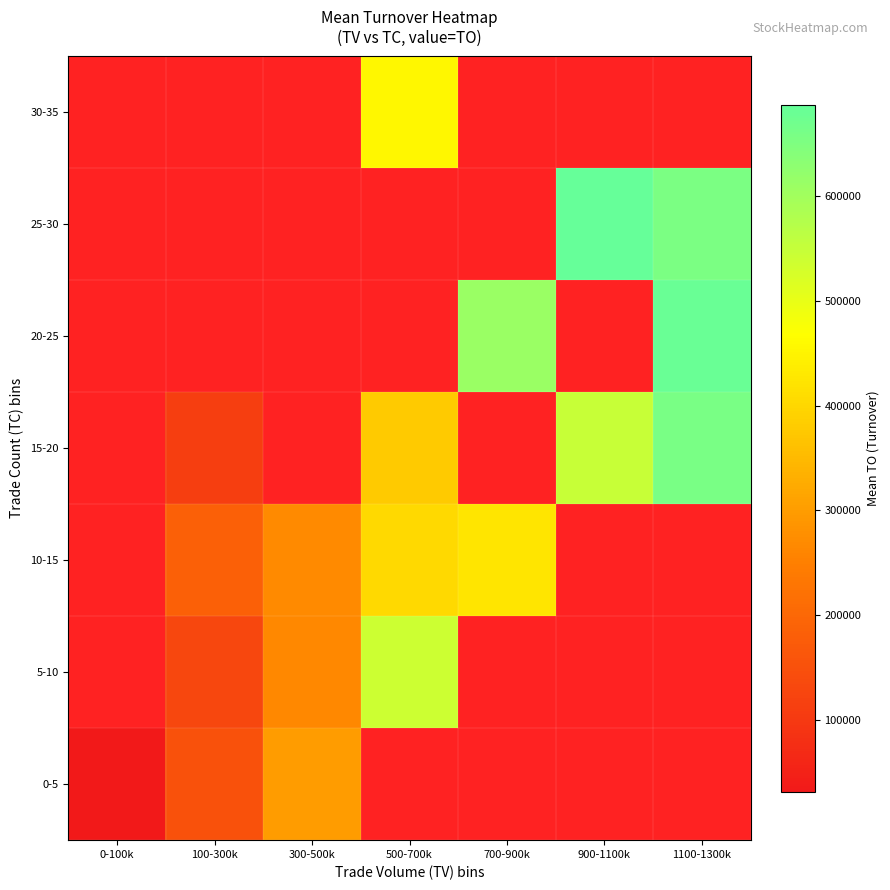

At 0-100k, list the series in order from smallest to largest.

0-5, 5-10, 10-15, 15-20, 20-25, 25-30, 30-35